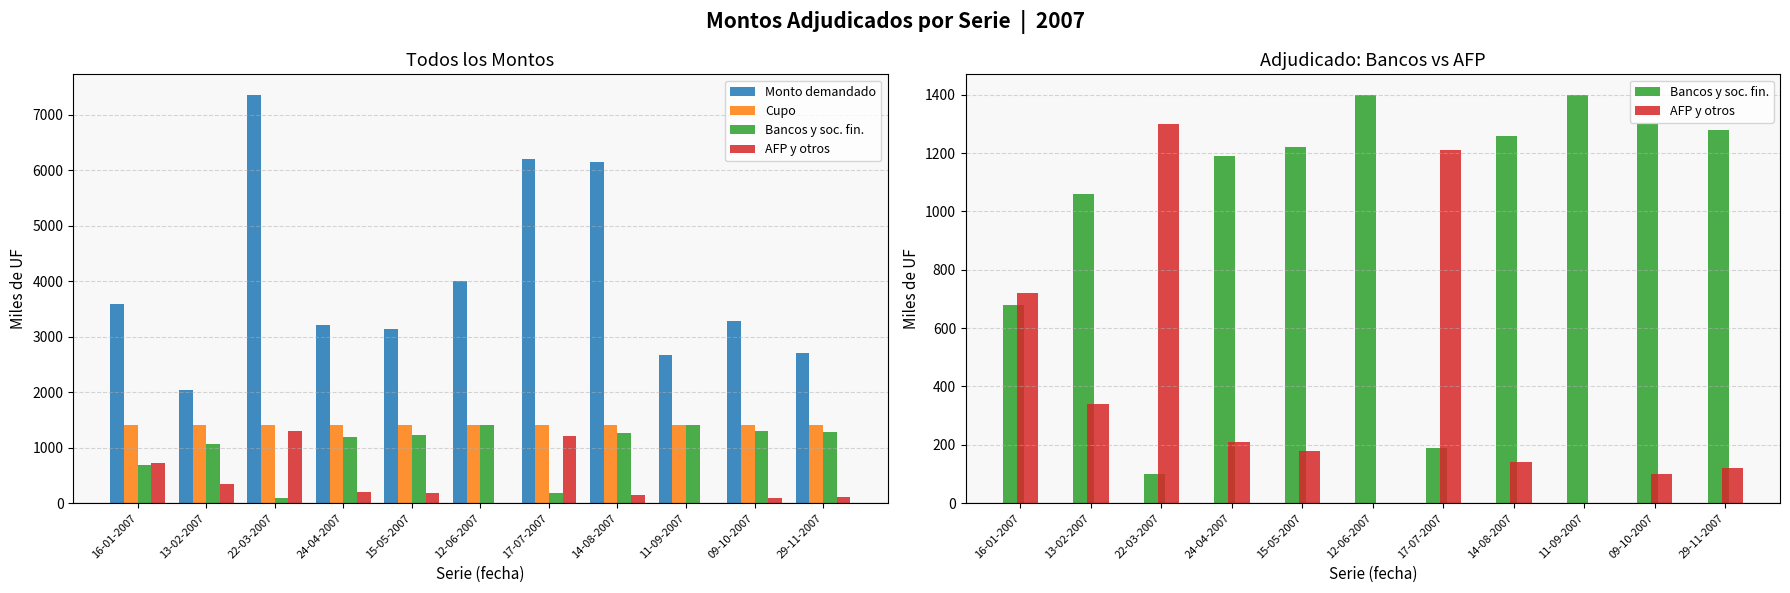

Between 16-01-2007 and 15-05-2007, which series saw the biggest shift?

Bancos y soc. fin.